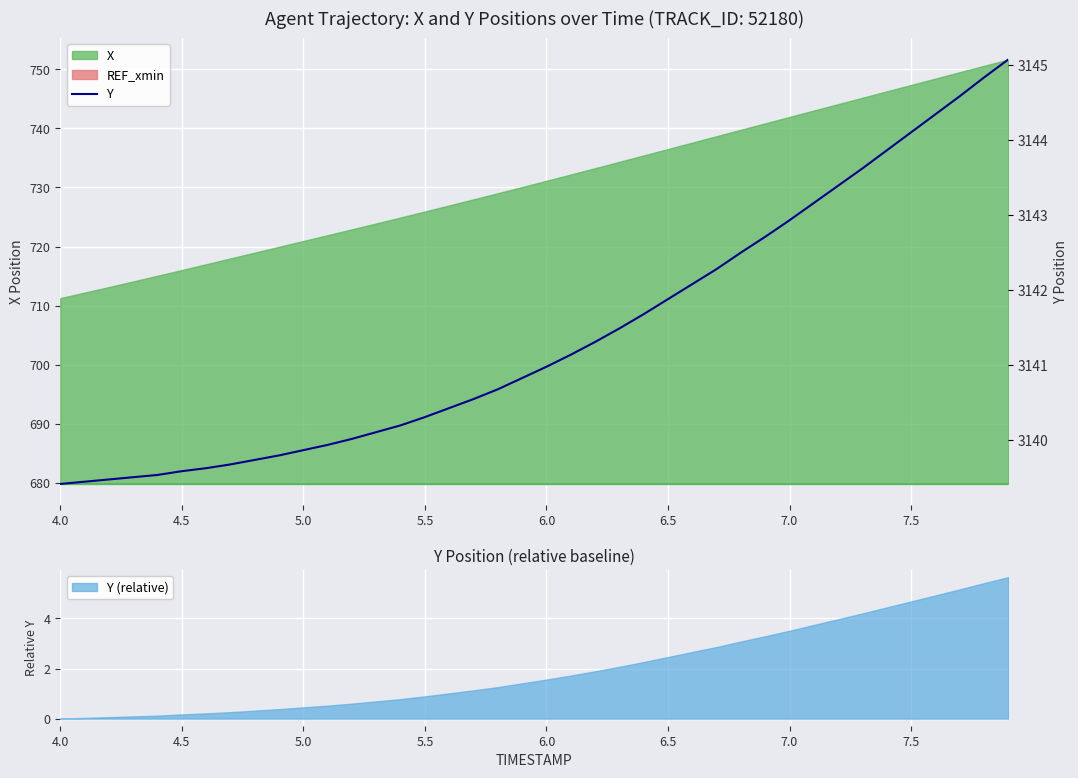

The Y (relative) series shows 0.4 at 5.0. True or false?

True